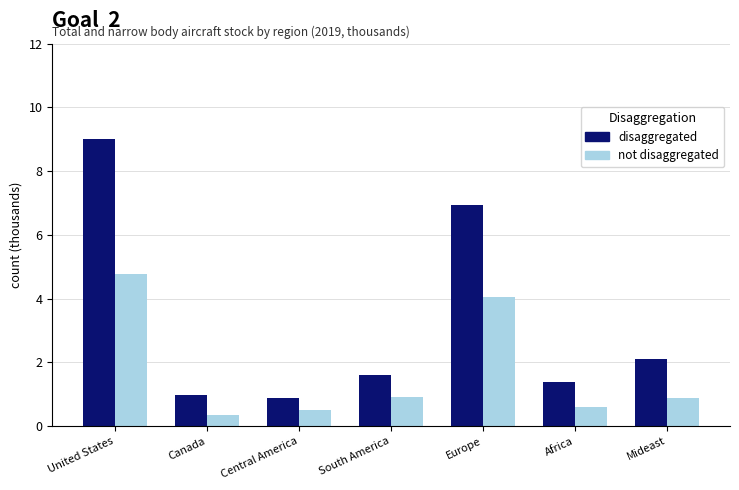

Which series has the widest spread of values?

disaggregated